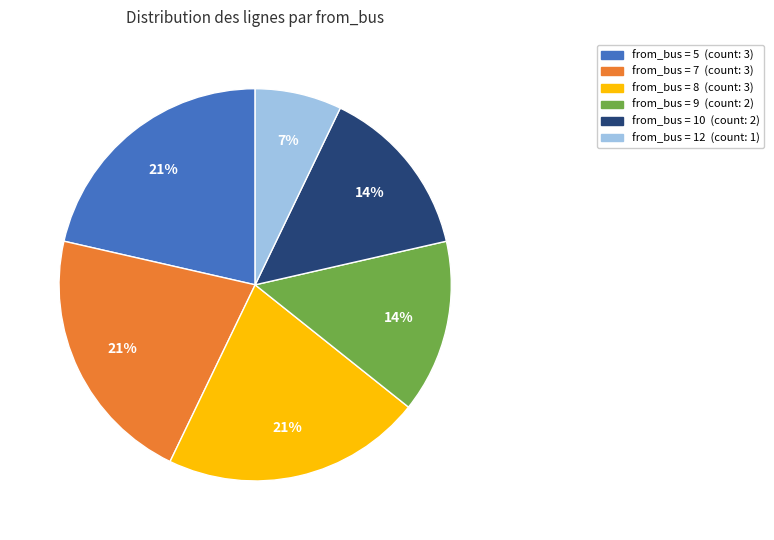

Is there any slice that represents more than half of the pie?

No